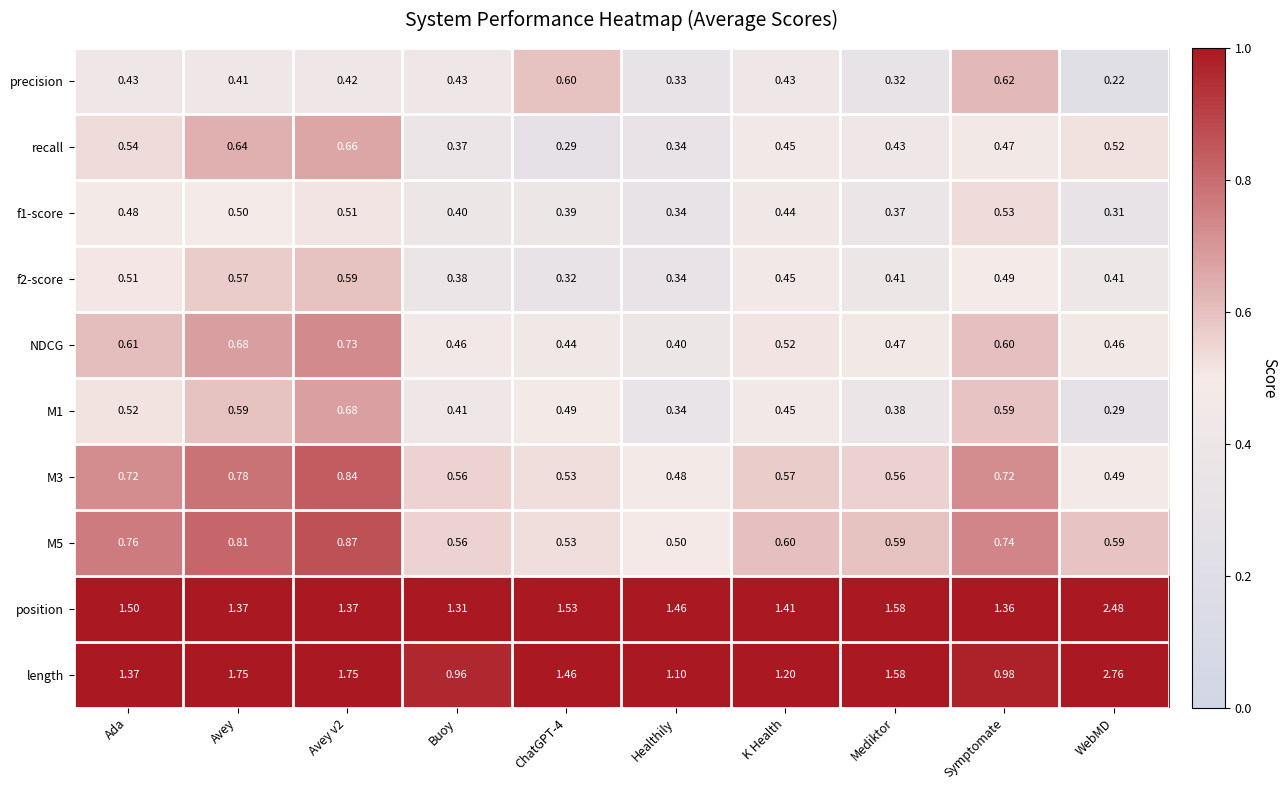

Count the number of categories in the chart.

10